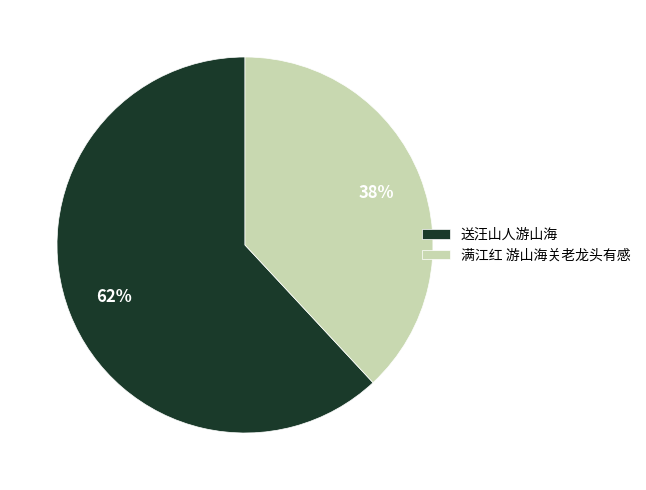

To the nearest percent, what is the average slice percentage?

50%